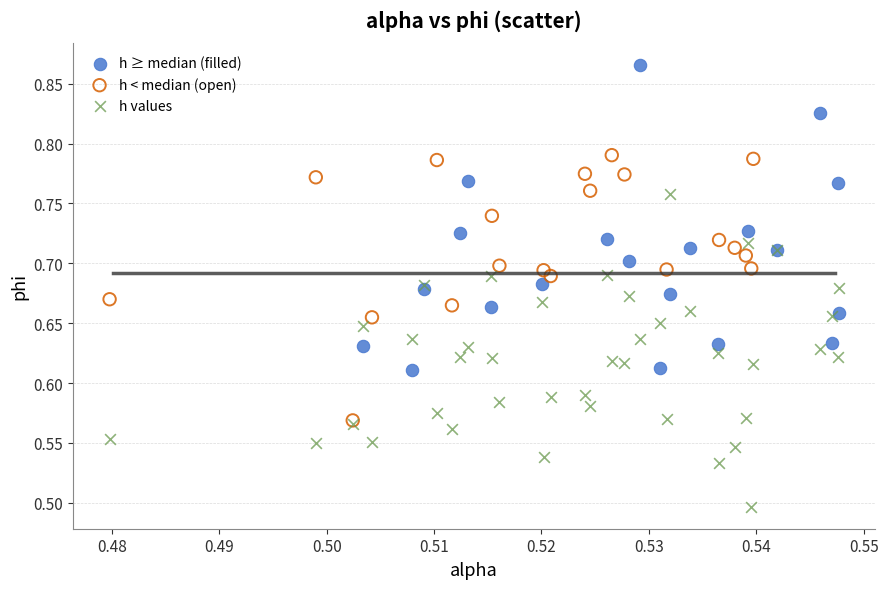

Which series reaches the maximum Y coordinate?

h ≥ median (filled)